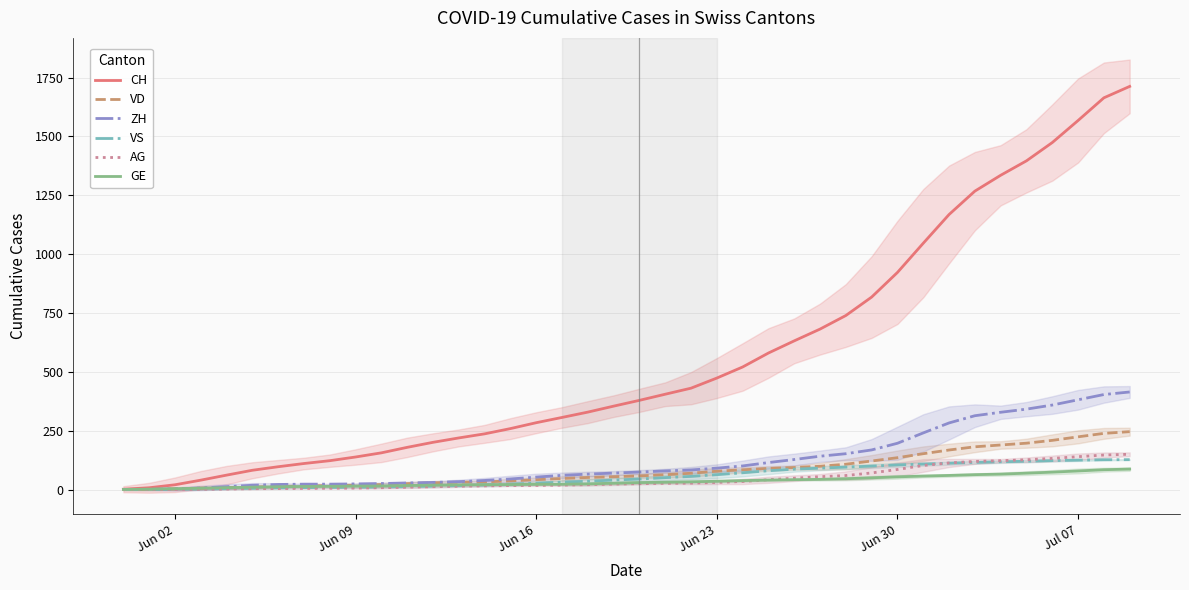

What is the maximum value for AG?

150.0